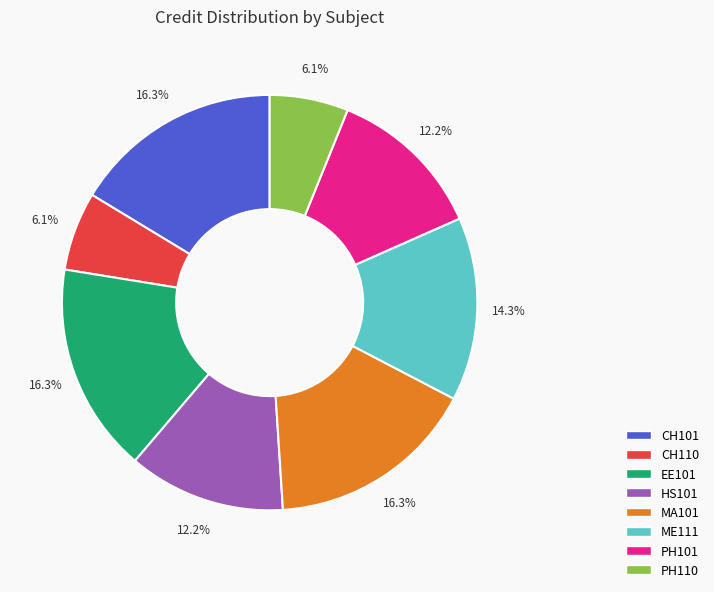

How much of the chart is everything except HS101?

87.8%